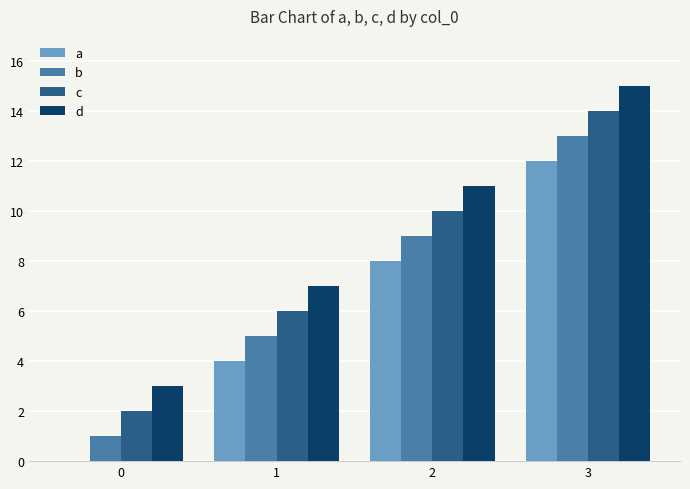

How many distinct data groups are displayed?

4